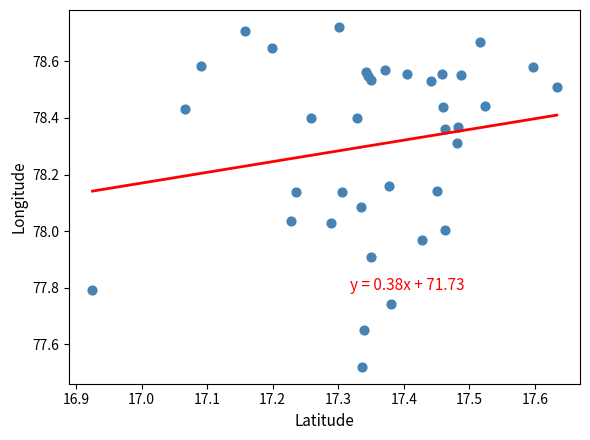

What is the range of X values (max minus min)?

0.7